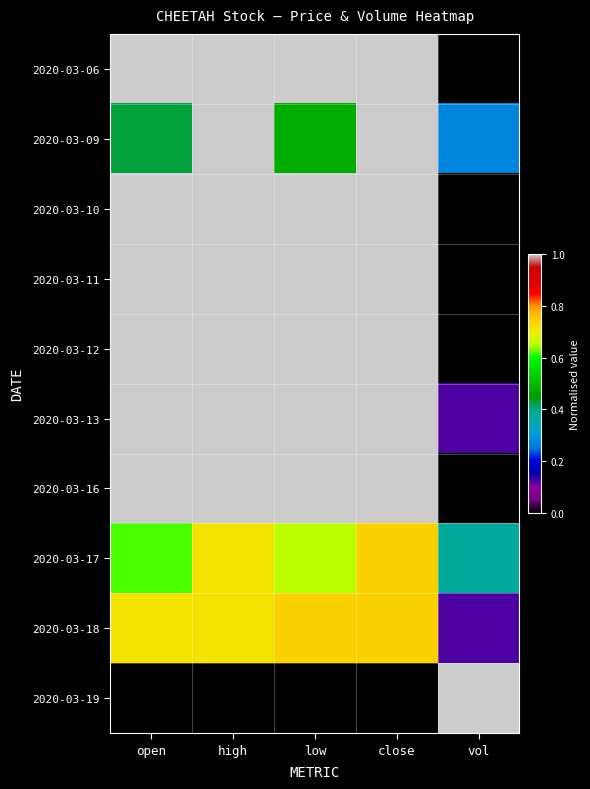

Reading right to left, extract all data points from this chart.

2020-03-06: vol=0.0	close=1.0	low=1.0	high=1.0	open=1.0
2020-03-09: vol=0.3	close=1.0	low=0.5	high=1.0	open=0.4
2020-03-10: vol=0.0	close=1.0	low=1.0	high=1.0	open=1.0
2020-03-11: vol=0.0	close=1.0	low=1.0	high=1.0	open=1.0
2020-03-12: vol=0.0	close=1.0	low=1.0	high=1.0	open=1.0
2020-03-13: vol=0.1	close=1.0	low=1.0	high=1.0	open=1.0
2020-03-16: vol=0.0	close=1.0	low=1.0	high=1.0	open=1.0
2020-03-17: vol=0.4	close=0.7	low=0.7	high=0.7	open=0.6
2020-03-18: vol=0.1	close=0.7	low=0.7	high=0.7	open=0.7
2020-03-19: vol=1.0	close=0.0	low=0.0	high=0.0	open=0.0